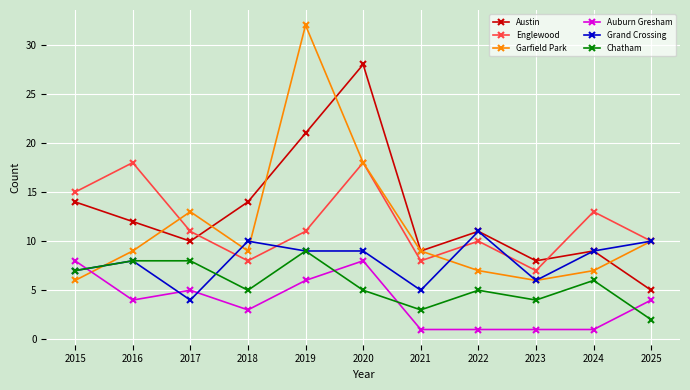

Which series has the widest spread of values?

Garfield Park